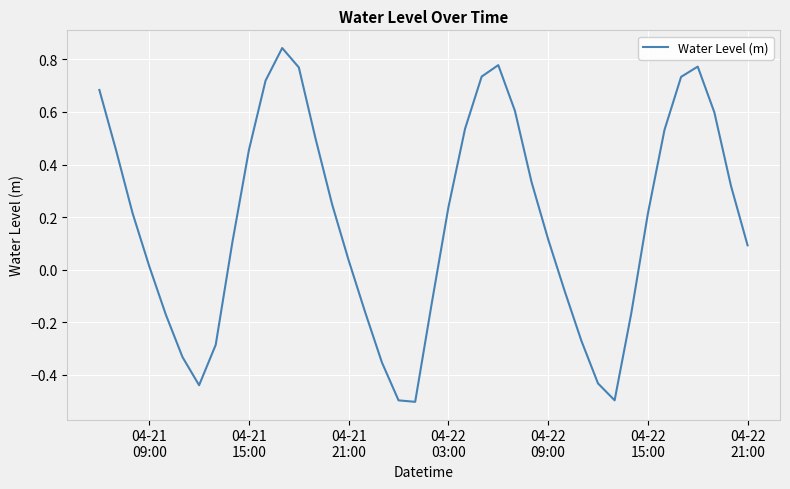

What is the difference between the maximum and minimum values?

1.3